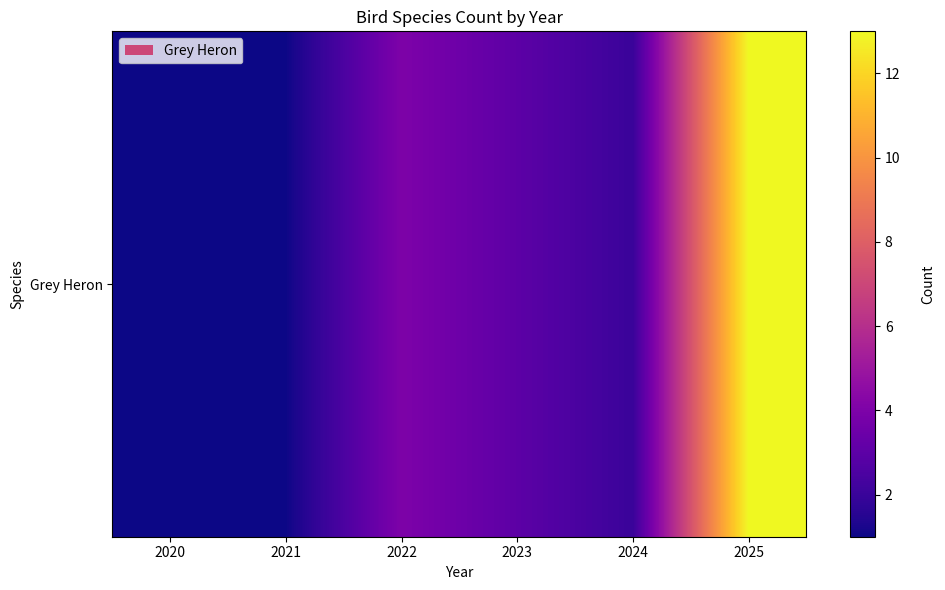

Rank the categories by value from lowest to highest.

2020, 2021, 2024, 2023, 2022, 2025